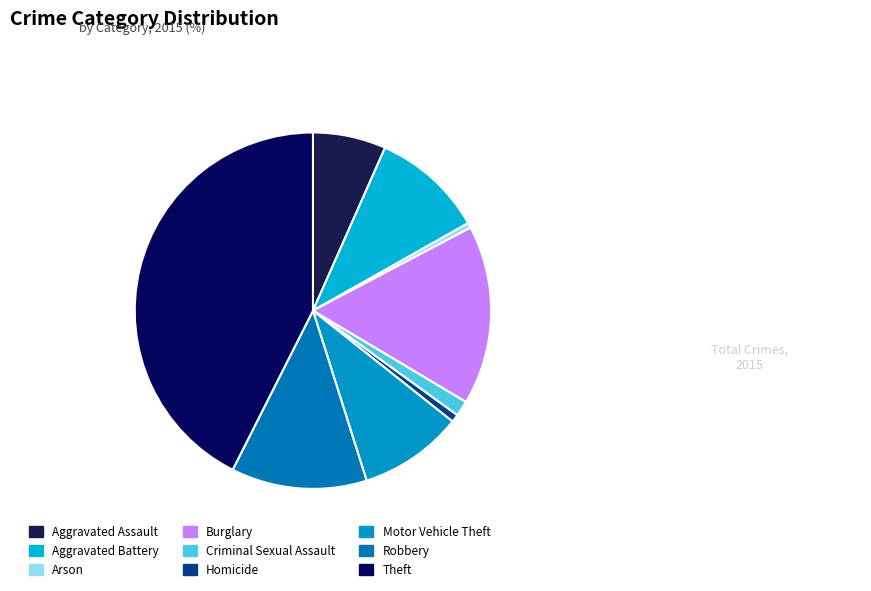

To the nearest percent, what percentage of the pie is Robbery?

12%